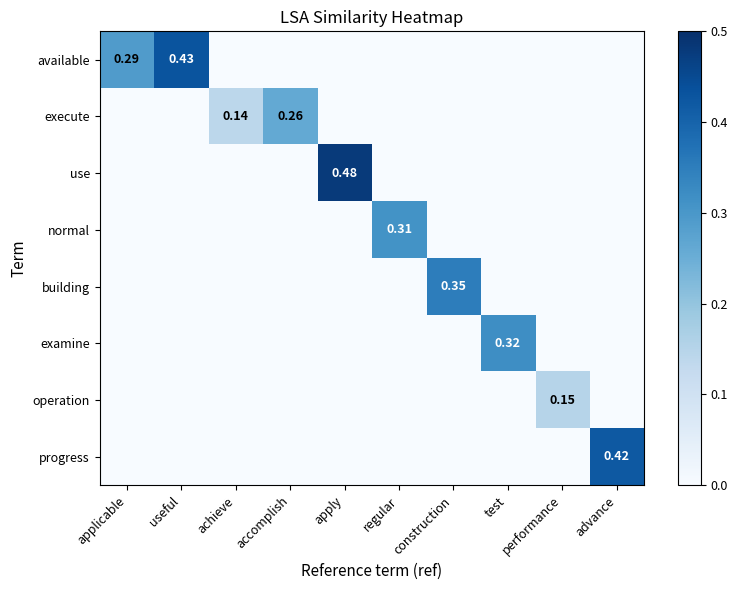

What is the highest value of the operation series?

0.1